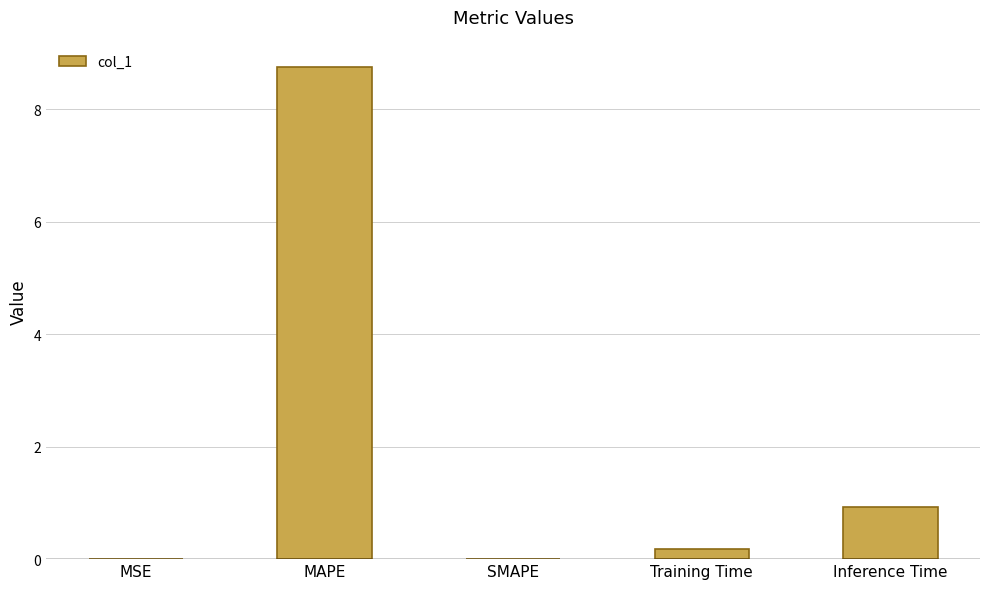

Are the bars horizontal?

No